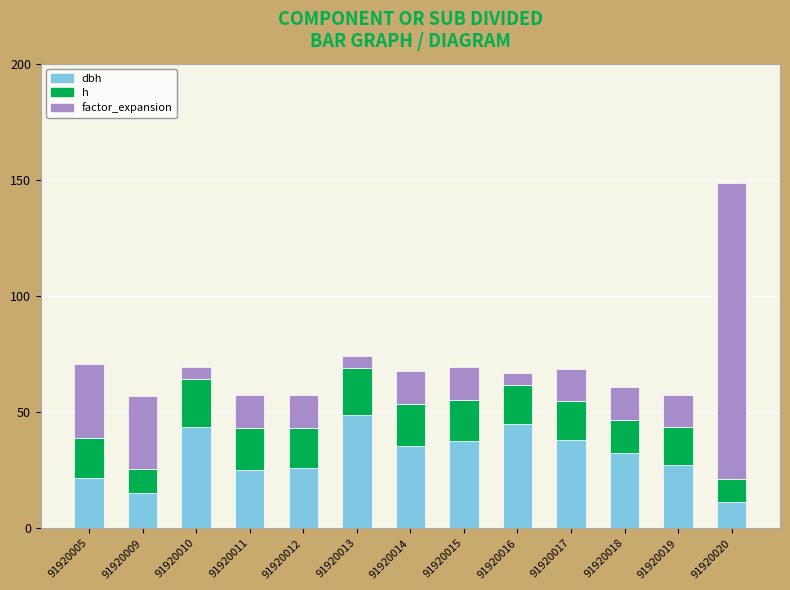

What are all the series names shown in the legend?

dbh, h, factor_expansion